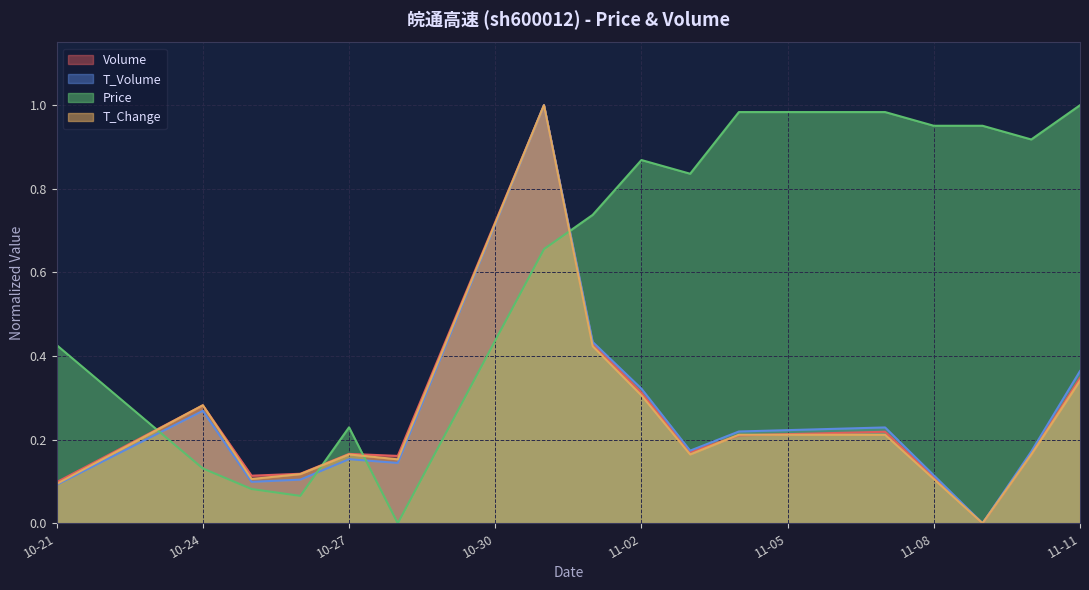

Which series has the largest total across all categories?

Price